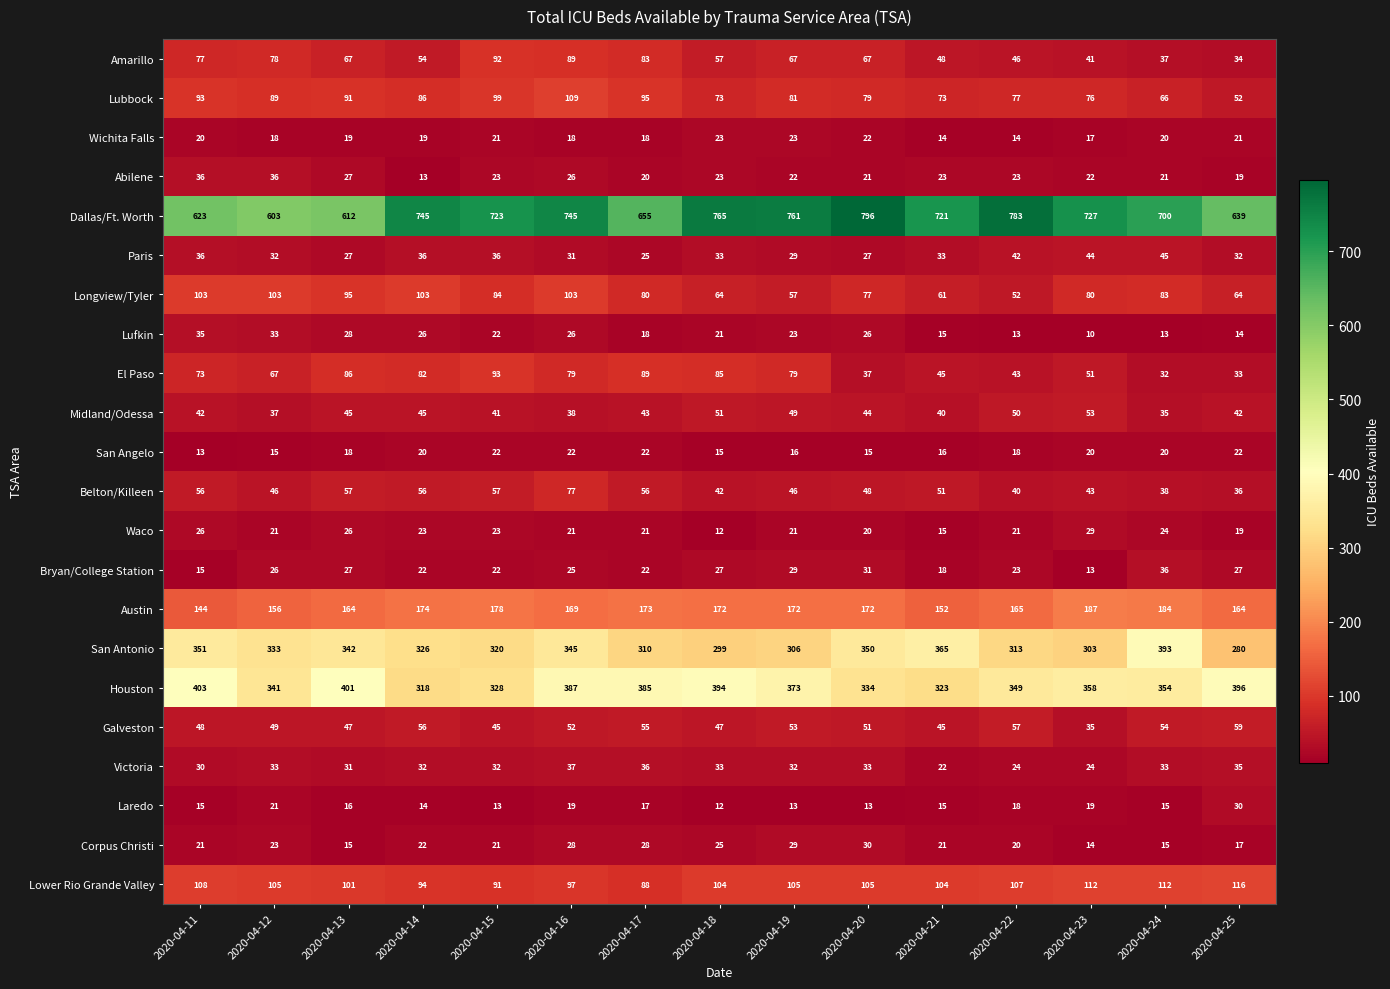

What is the spread (max minus min) of values at 2020-04-13?

597